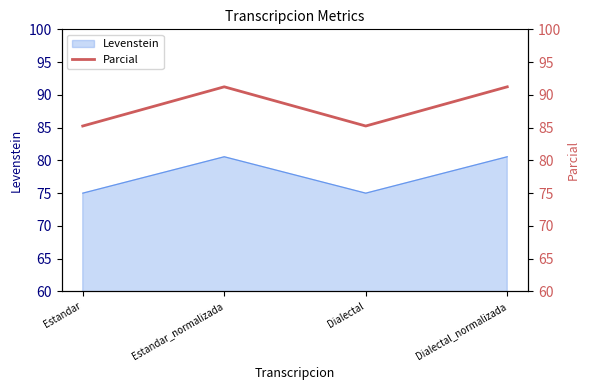

List the labels in order of value, smallest first.

Estandar, Dialectal, Estandar_normalizada, Dialectal_normalizada